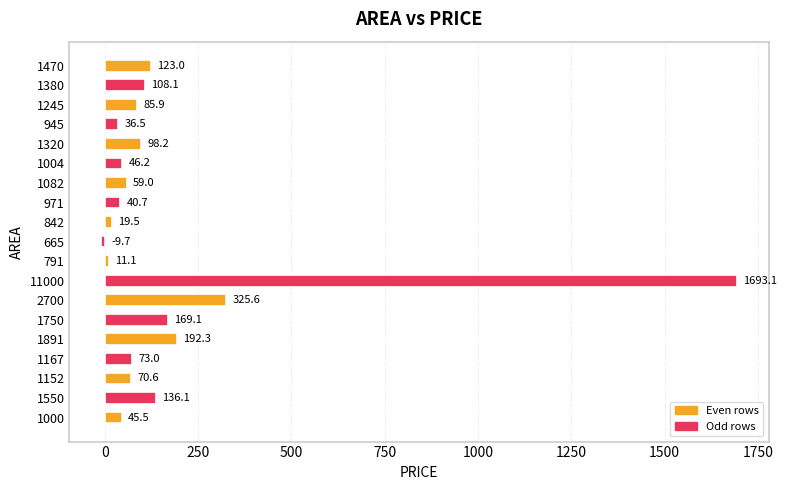

Which has a higher value, 791 or 1380?

1380